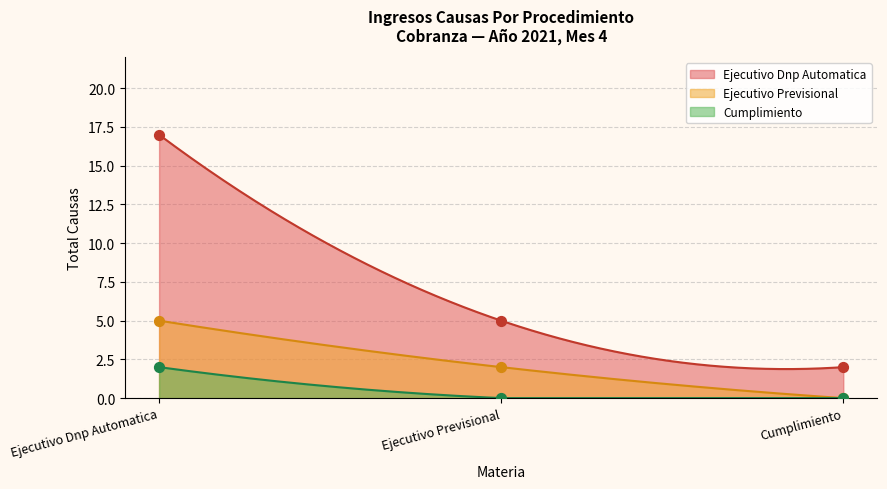

What are all the series names shown in the legend?

Ejecutivo Dnp Automatica, Ejecutivo Previsional, Cumplimiento